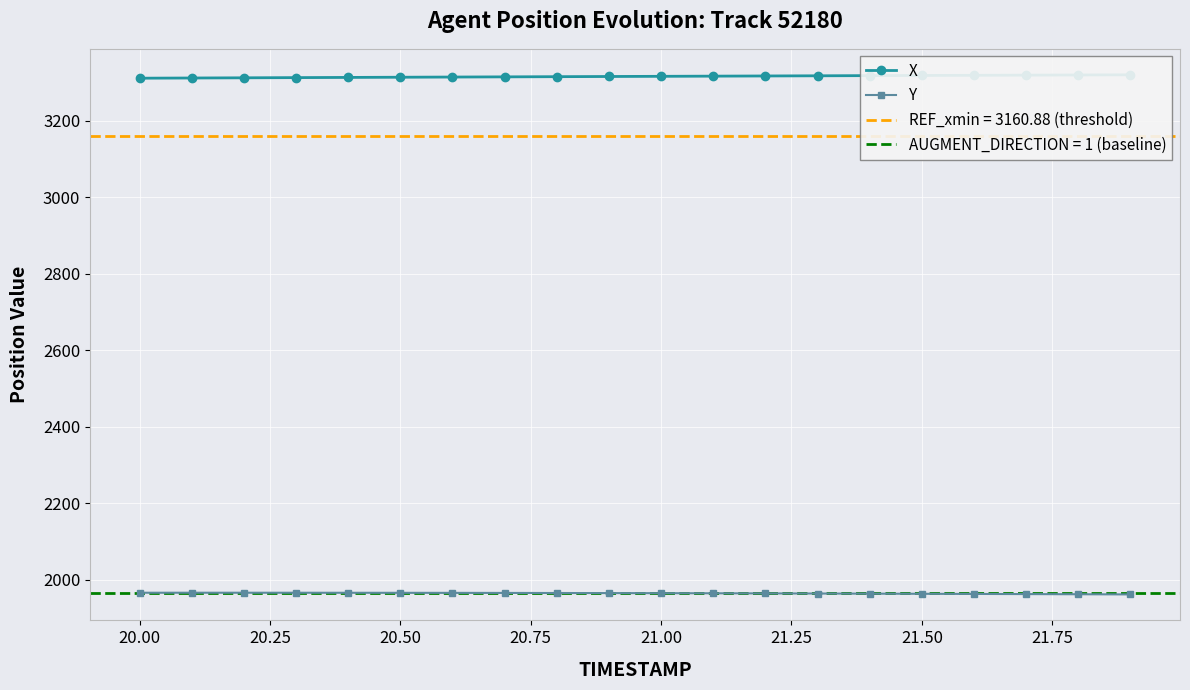

The value of Y at 21.50 is 1963.9. True or false?

True